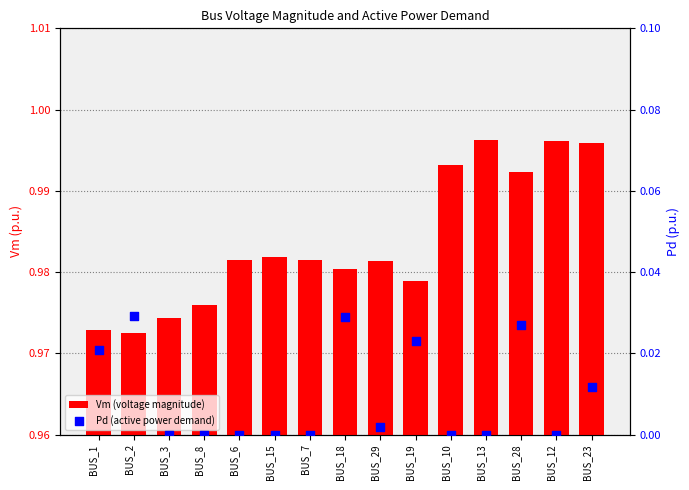

What is the total value across all series at BUS_28?

1.0